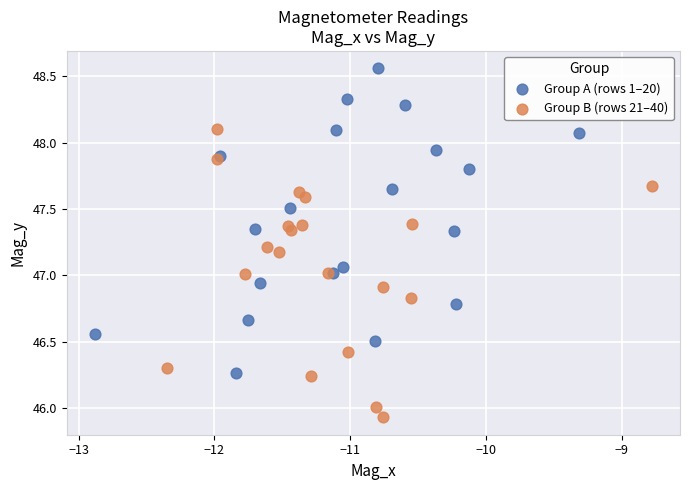

Which series contains the lowest Y value?

Group B (rows 21–40)